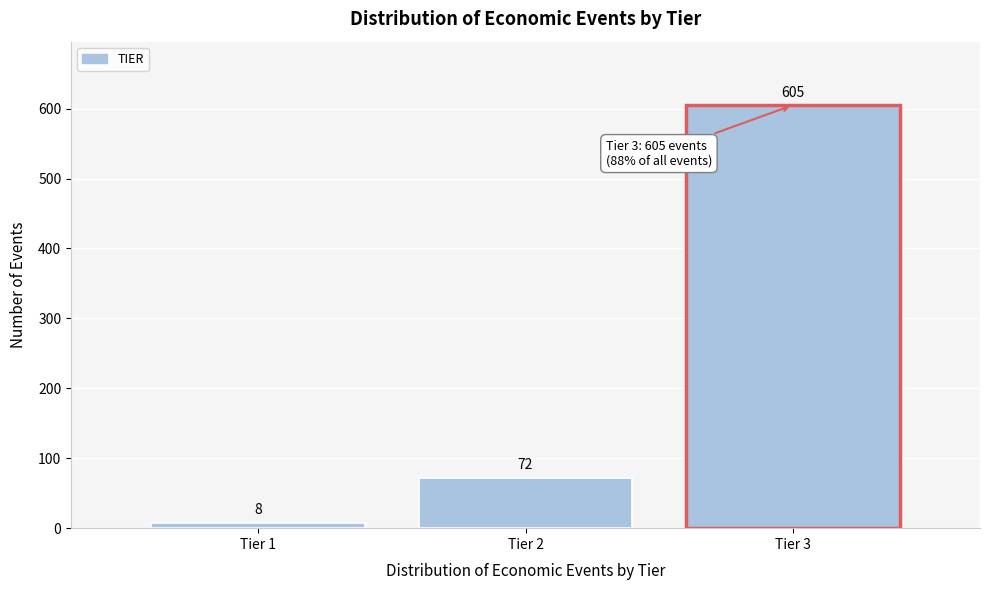

Reading right to left, list all the values displayed in this chart.

Tier 3=605	Tier 2=72	Tier 1=8